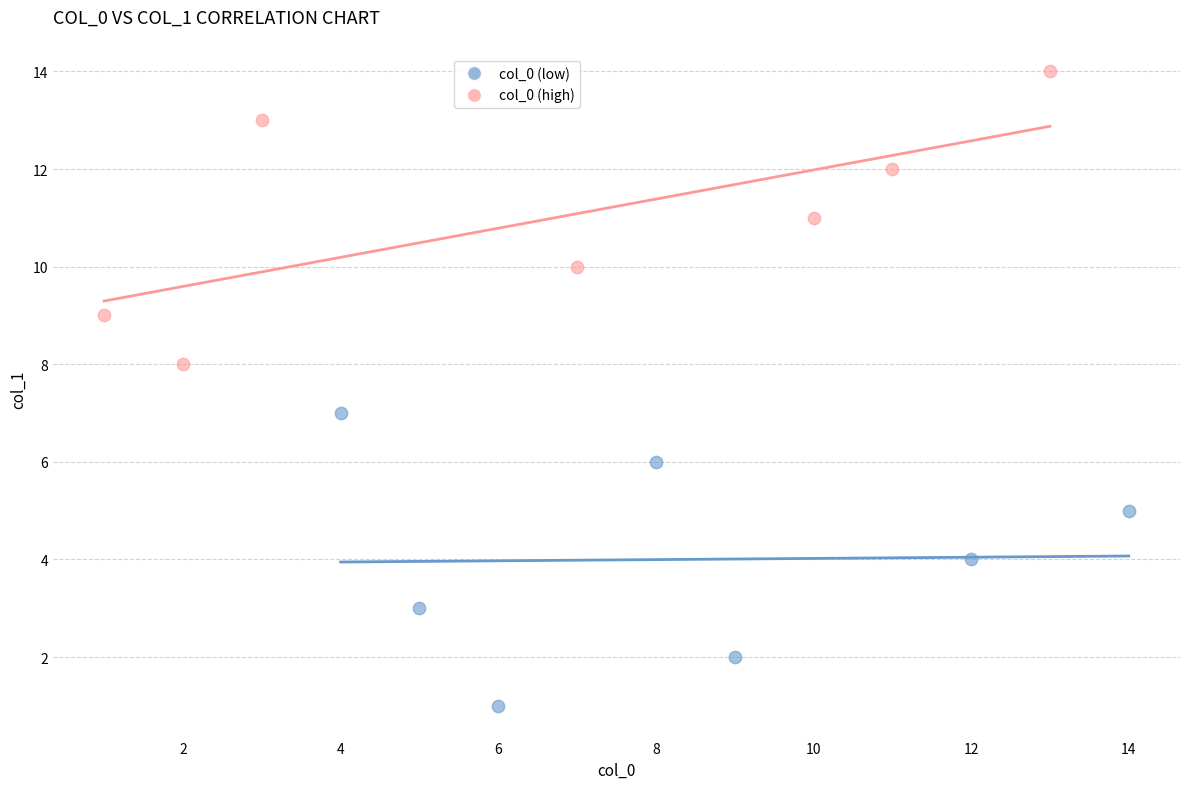

Which series reaches the minimum Y coordinate?

col_0 (low)